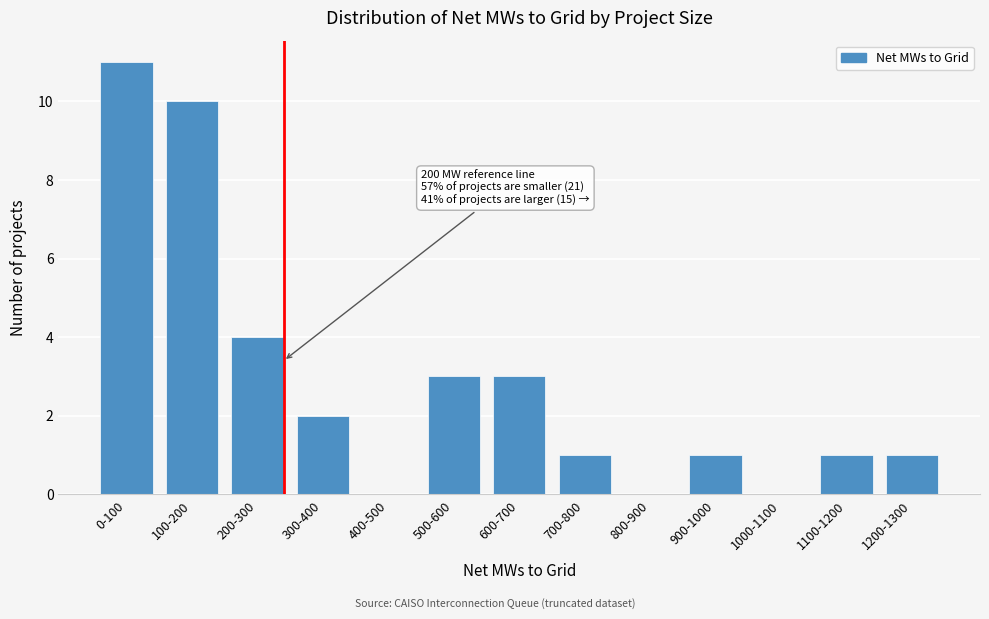

Reading right to left, what are all the values shown in this chart?

1200-1300=1	1100-1200=1	1000-1100=0	900-1000=1	800-900=0	700-800=1	600-700=3	500-600=3	400-500=0	300-400=2	200-300=4	100-200=10	0-100=11